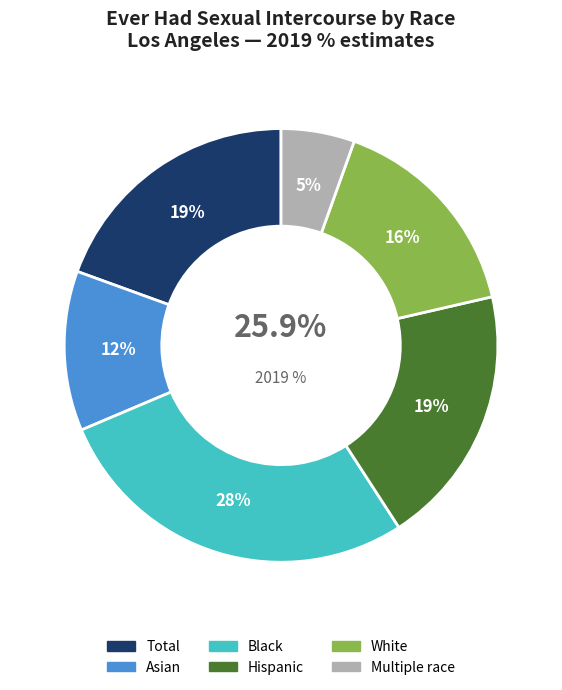

Does any single category account for the majority?

No